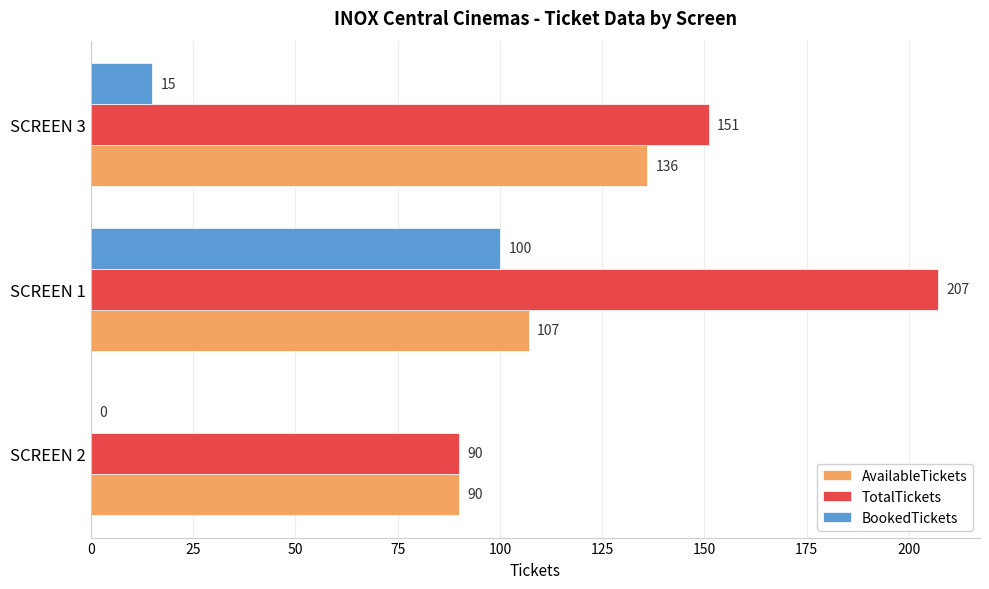

What is the approximate value of TotalTickets at SCREEN 2, to the nearest 5?

90